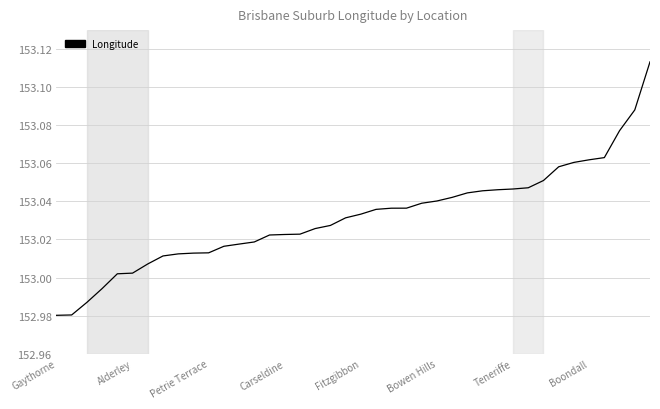

What is the maximum value shown in the chart?

153.1